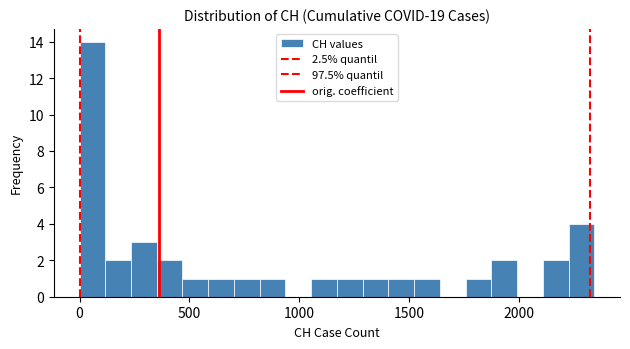

Read against the x-axis, roughly where is the centre of the tallest bar?

50